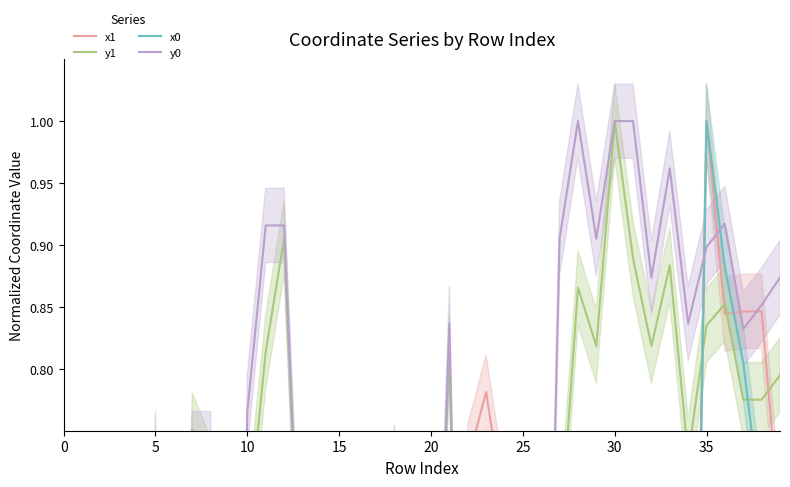

What is the sum of the y0 values at 36 and 15?

1.5